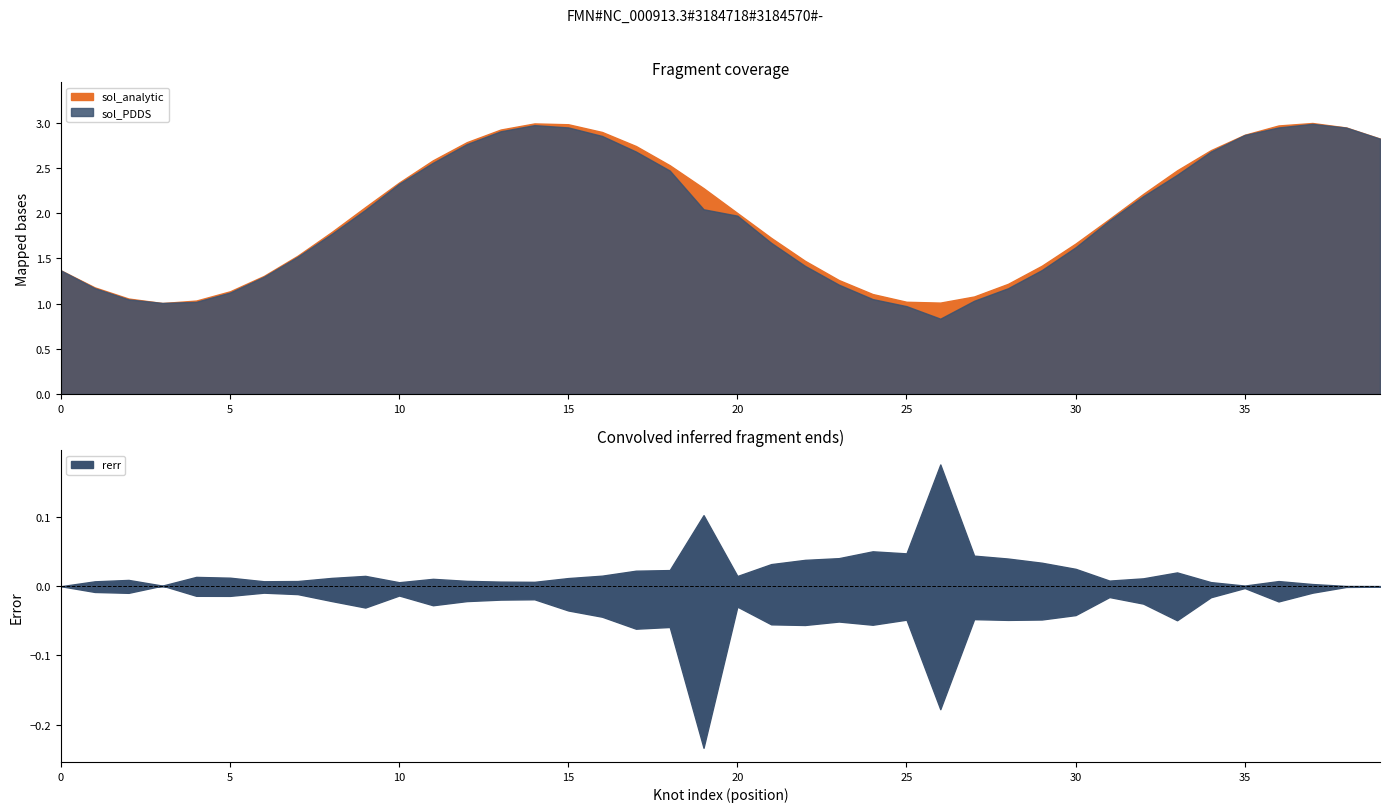

Which series has the largest range (max minus min)?

sol_PDDS